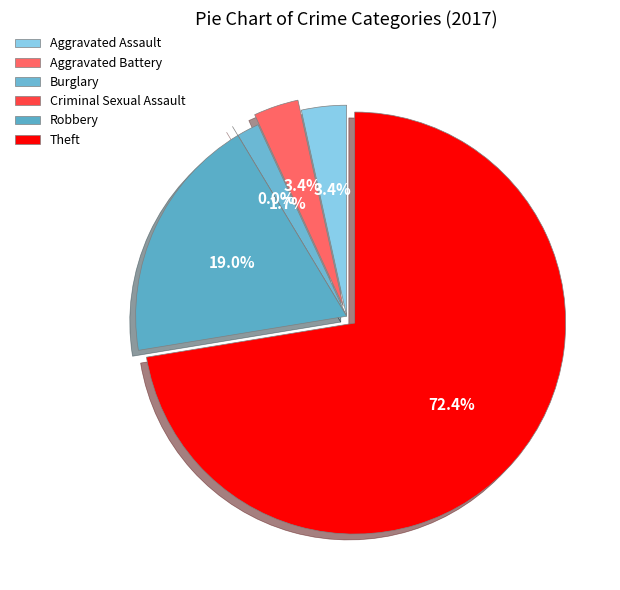

To the nearest percent, what is the difference between the Burglary and Aggravated Battery slice percentages?

2%